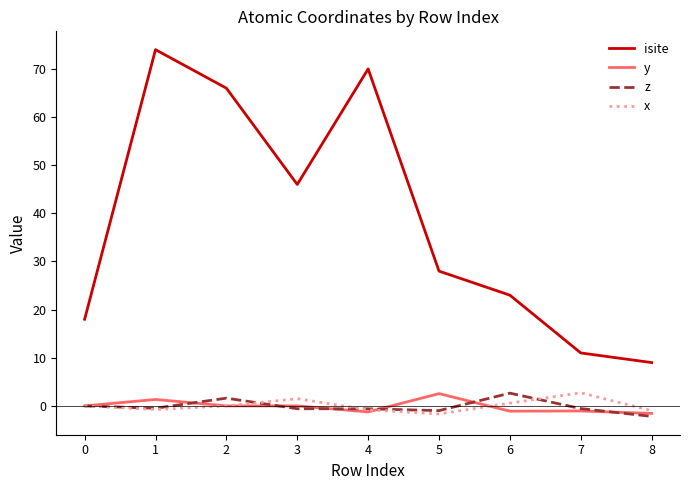

What is the smallest value displayed?

-2.2